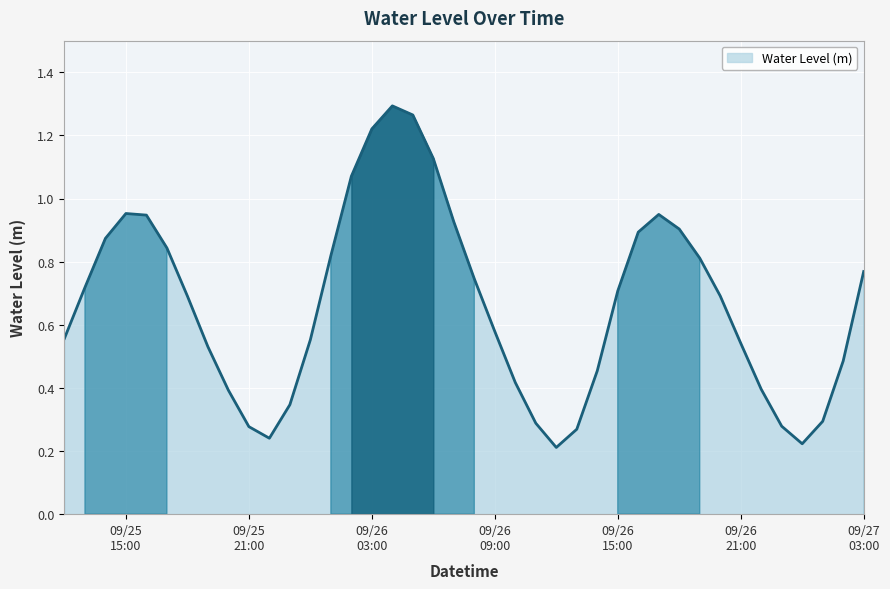

At which category does the chart reach its minimum across all series?

2024-09-26 12:00